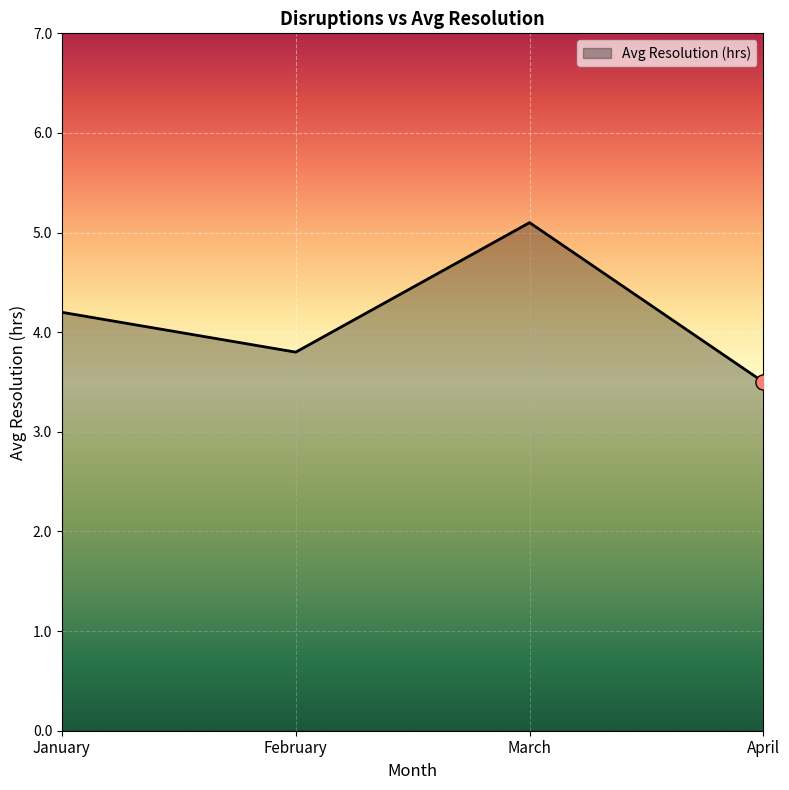

Which has a higher value, January or April?

January